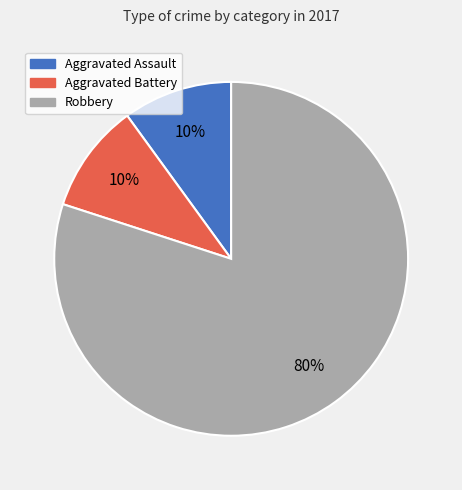

True or false: Aggravated Battery accounts for 16% of the total.

False